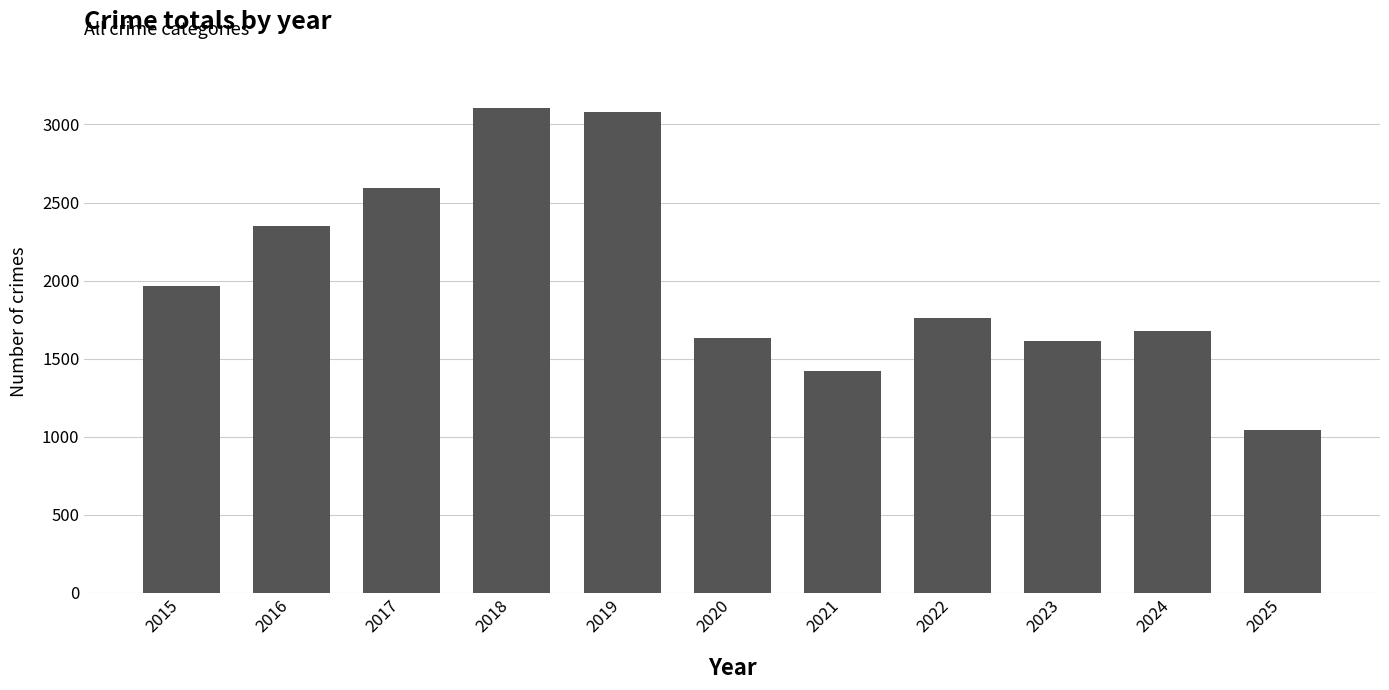

At which label is the value closest to 2075?

2015